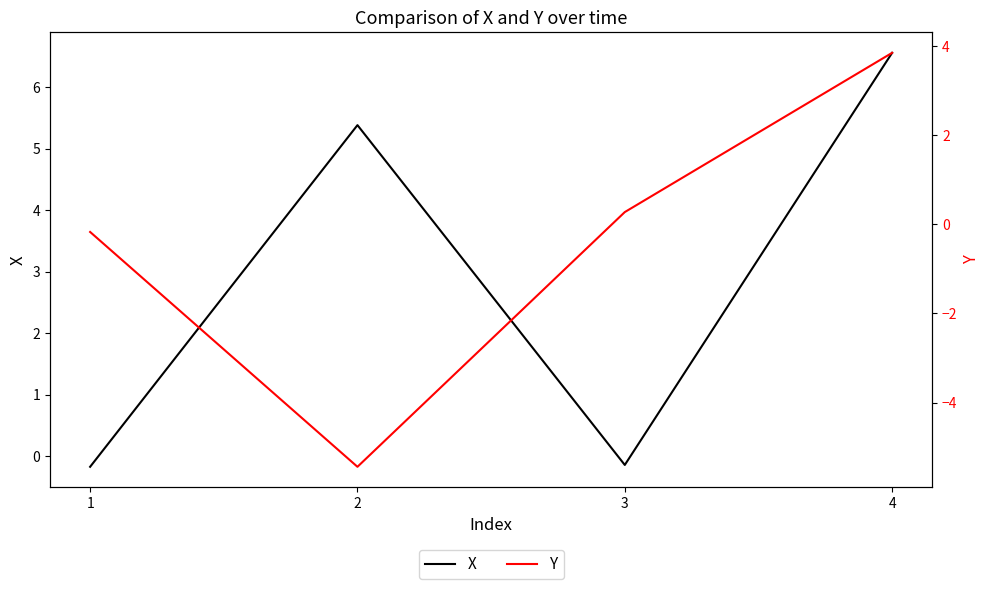

Which series has the largest range (max minus min)?

Y